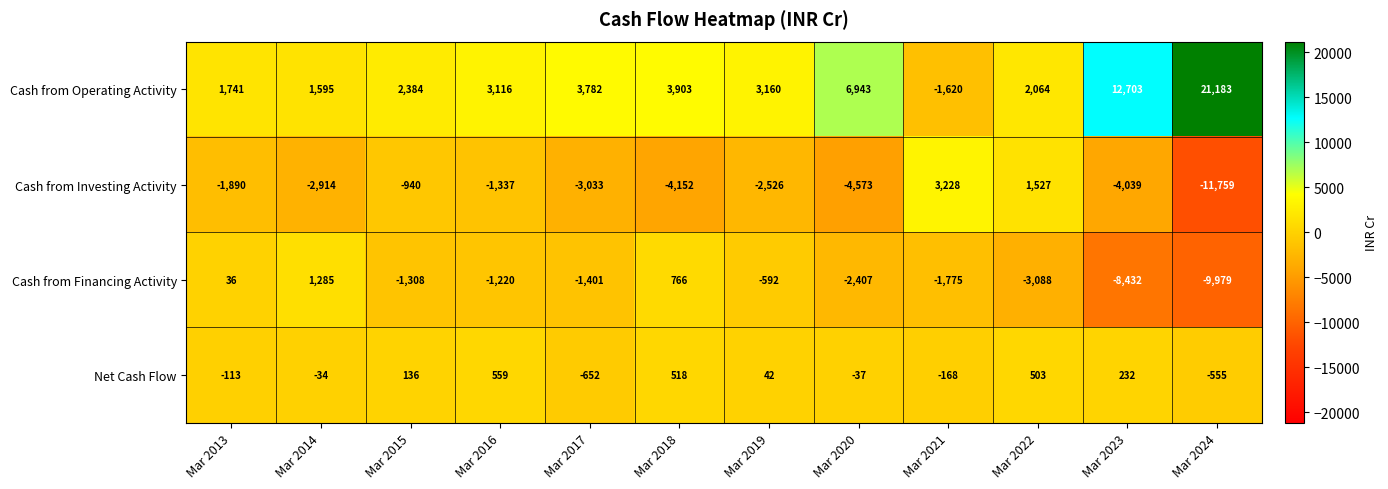

At which label does Cash from Investing Activity reach its peak?

Mar 2021